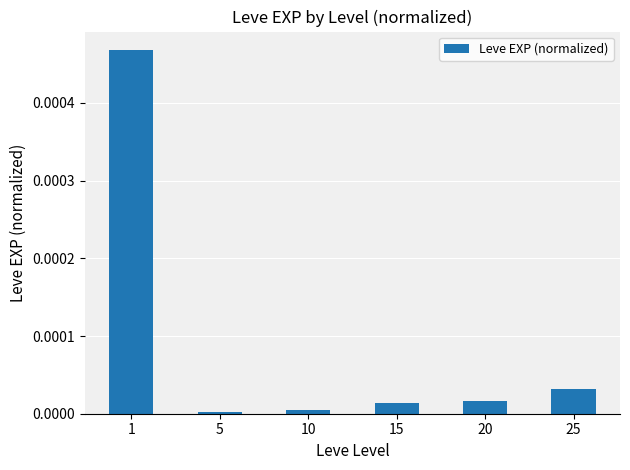

How many bars are there in total?

6